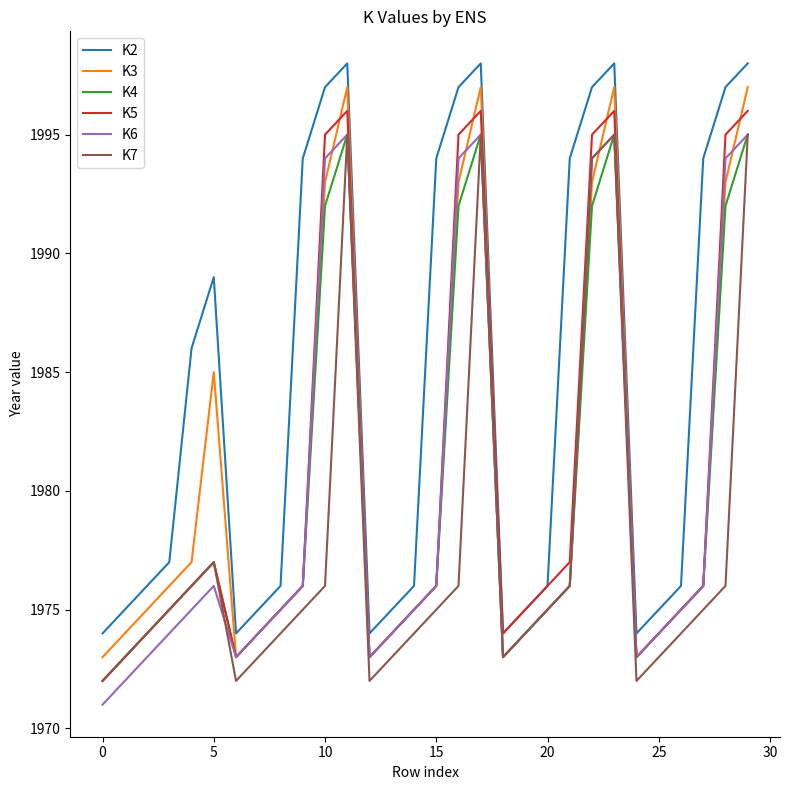

What is the minimum value shown in the chart?

1971